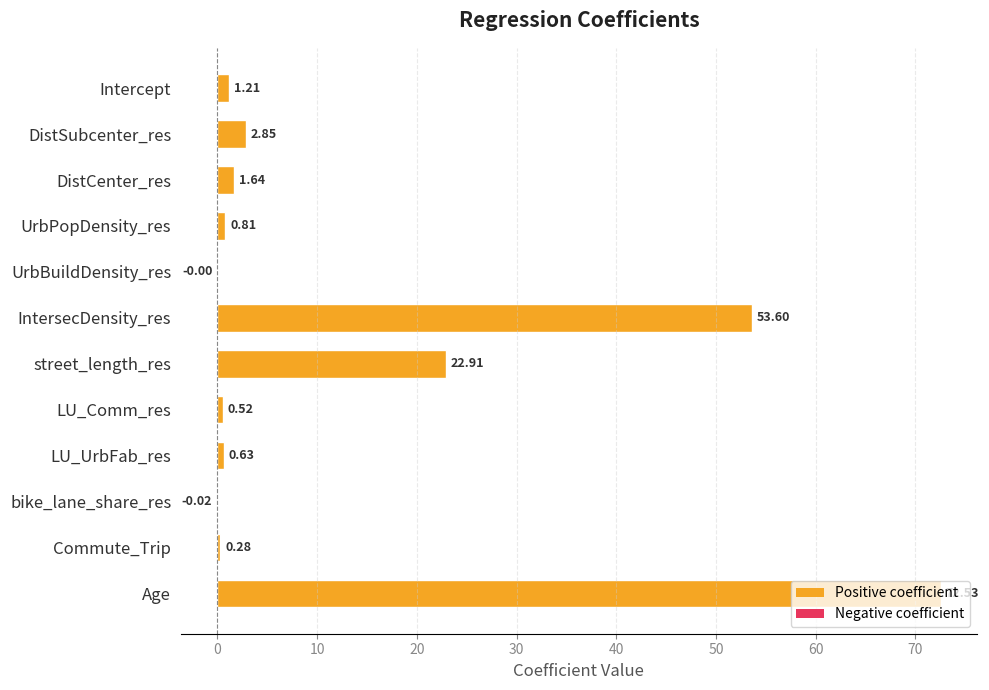

Approximately how many times larger is the value at street_length_res compared to DistCenter_res?

14.0